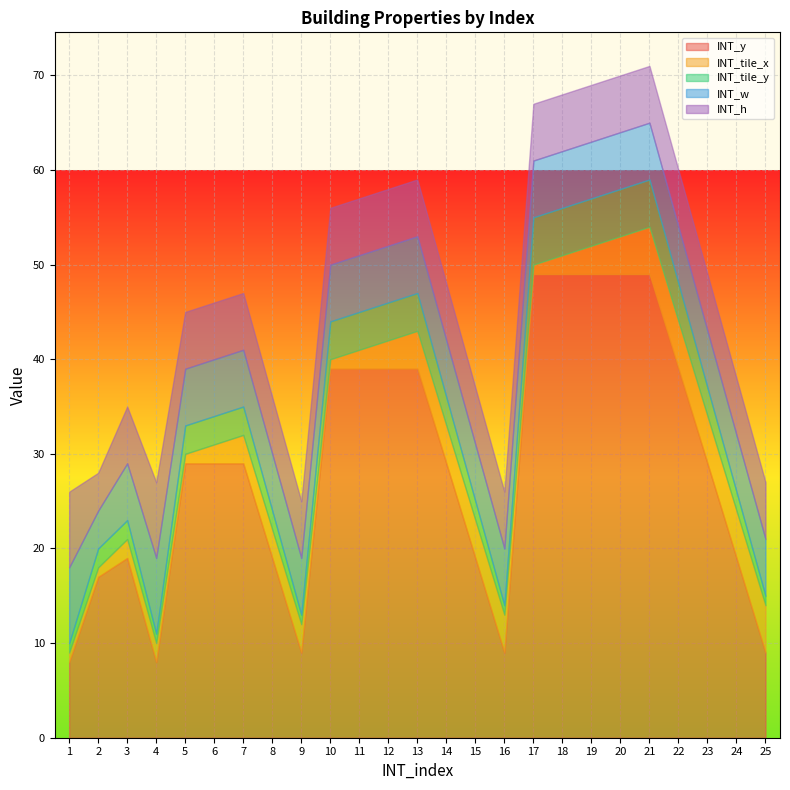

How many interior local valleys does the INT_y series have?

3